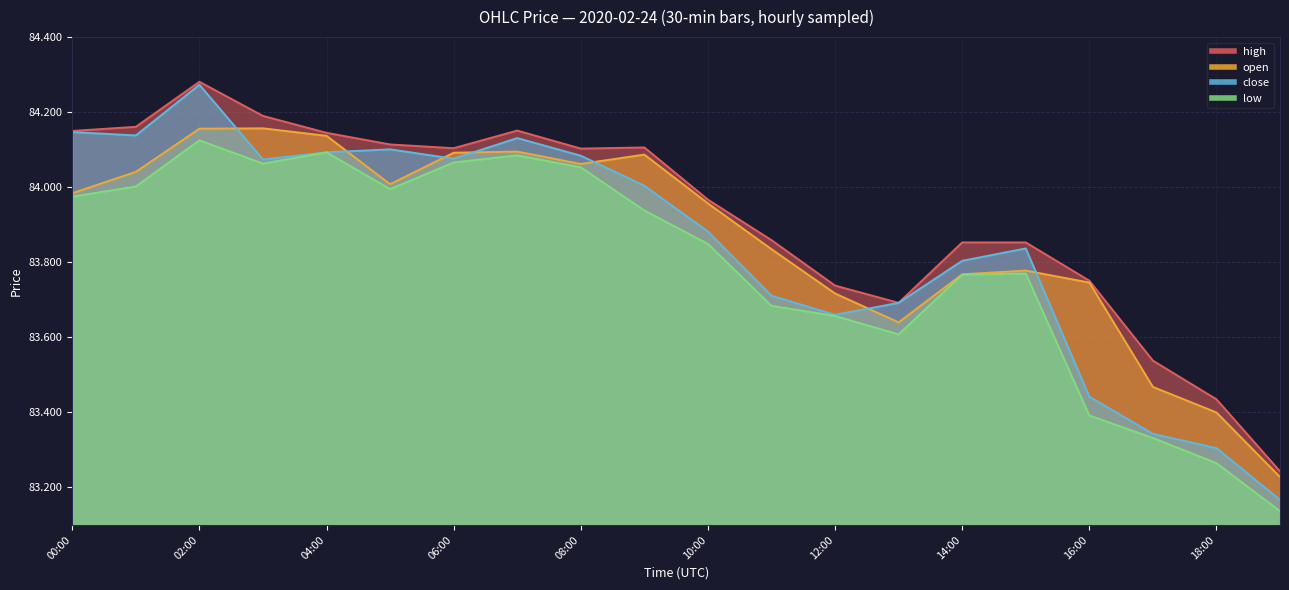

Which series changed the most between 2020.02.24 03:00 and 2020.02.24 16:00?

low